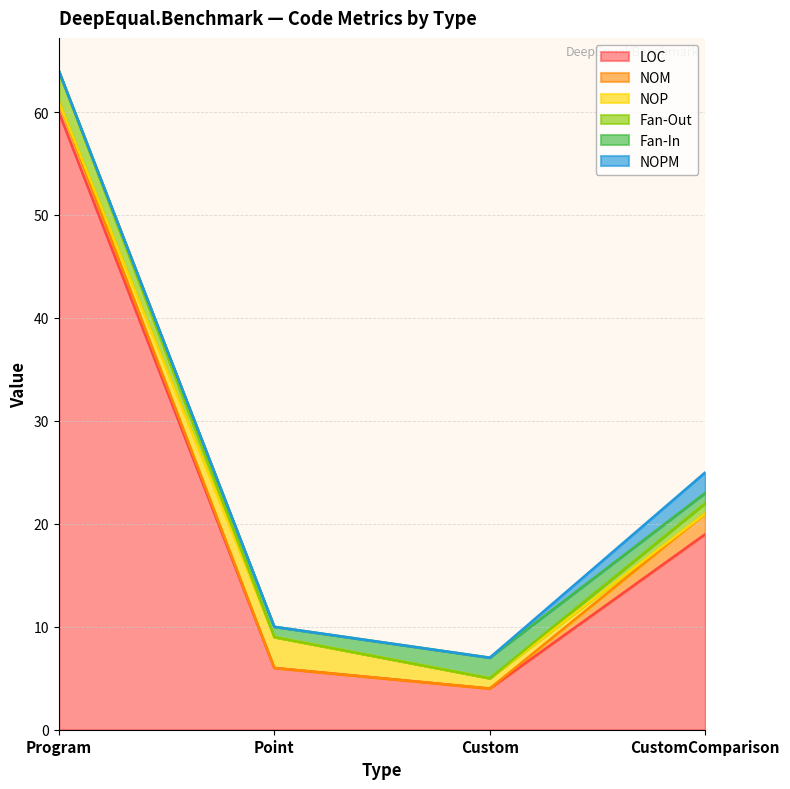

What is the maximum value shown in the chart?

60